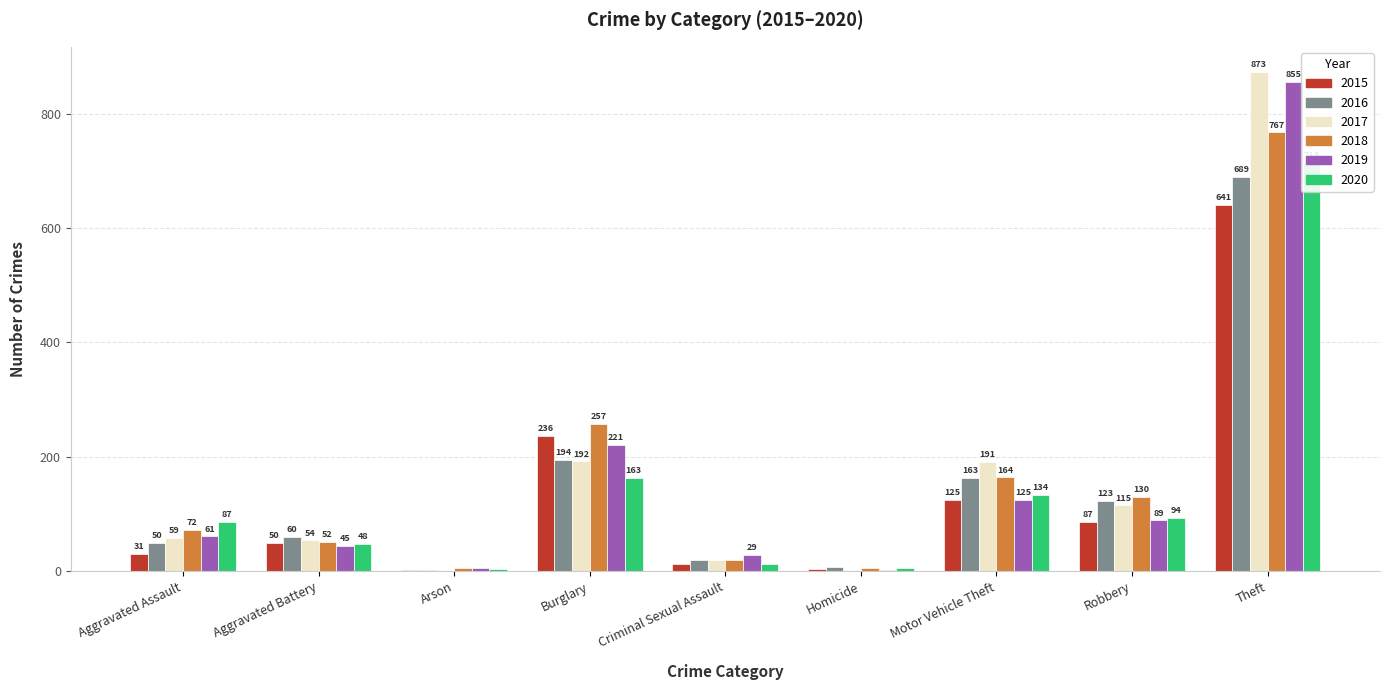

Between Aggravated Assault and Homicide, which series saw the biggest shift?

2020